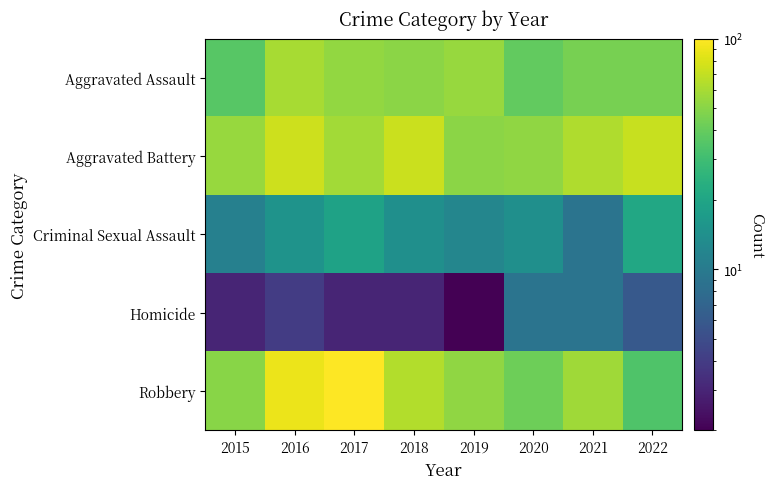

Reading left to right, what are all the values shown in this chart?

Aggravated Assault: 2015=36	2016=60	2017=53	2018=51	2019=55	2020=39	2021=45	2022=45
Aggravated Battery: 2015=55	2016=74	2017=58	2018=73	2019=51	2020=52	2021=63	2022=72
Criminal Sexual Assault: 2015=11	2016=15	2017=19	2018=14	2019=12	2020=14	2021=9	2022=21
Homicide: 2015=3	2016=4	2017=3	2018=3	2019=2	2020=9	2021=9	2022=6
Robbery: 2015=50	2016=89	2017=100	2018=64	2019=52	2020=42	2021=57	2022=34